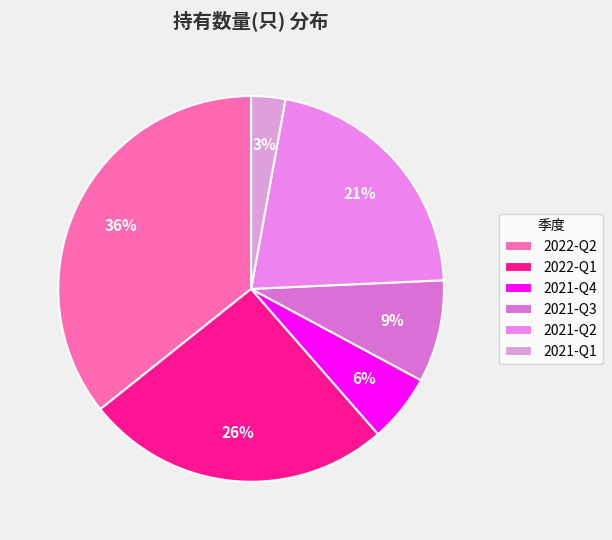

The 2022-Q2 slice represents 36% of the pie. True or false?

True